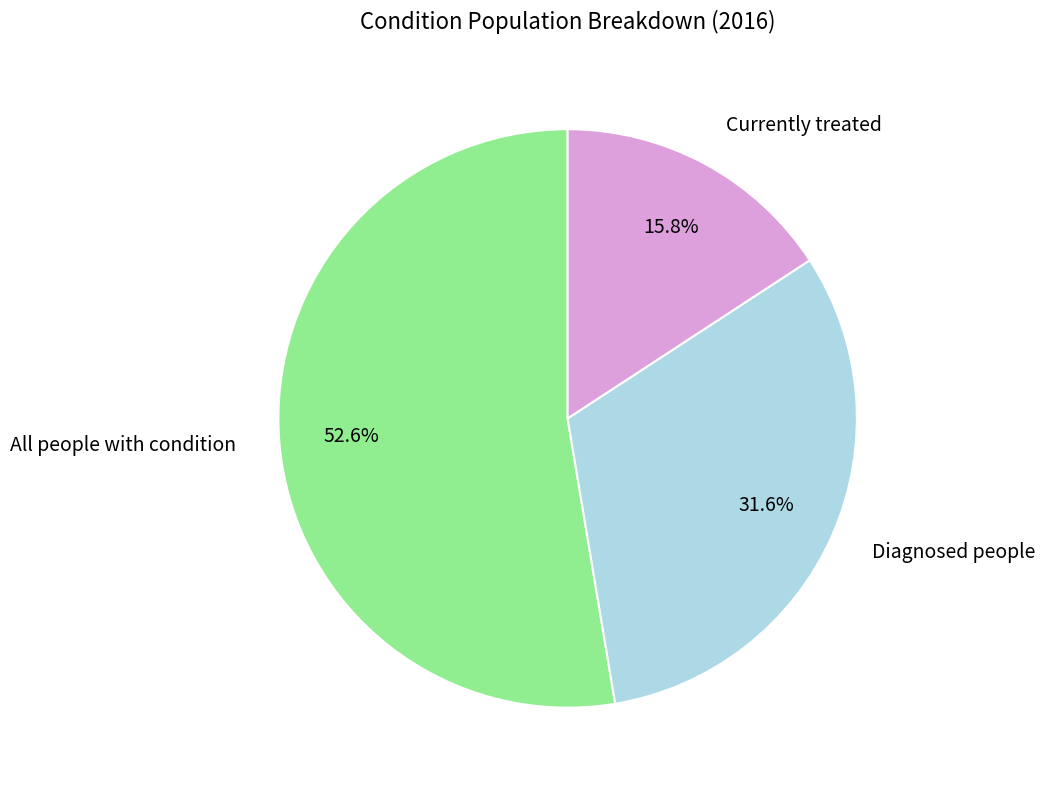

Between Diagnosed people and Currently treated, which is larger?

Diagnosed people